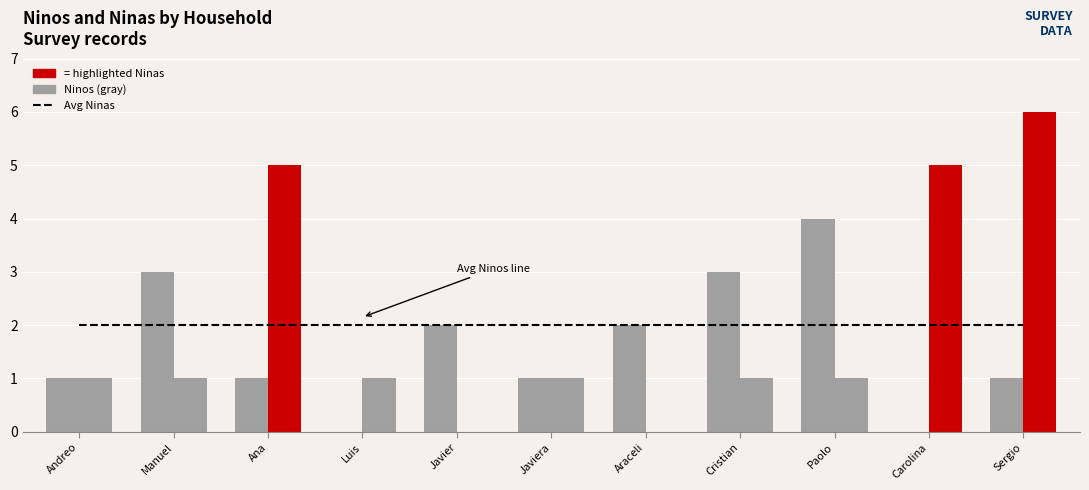

What is the label of the 4th bar from the right?

Cristian